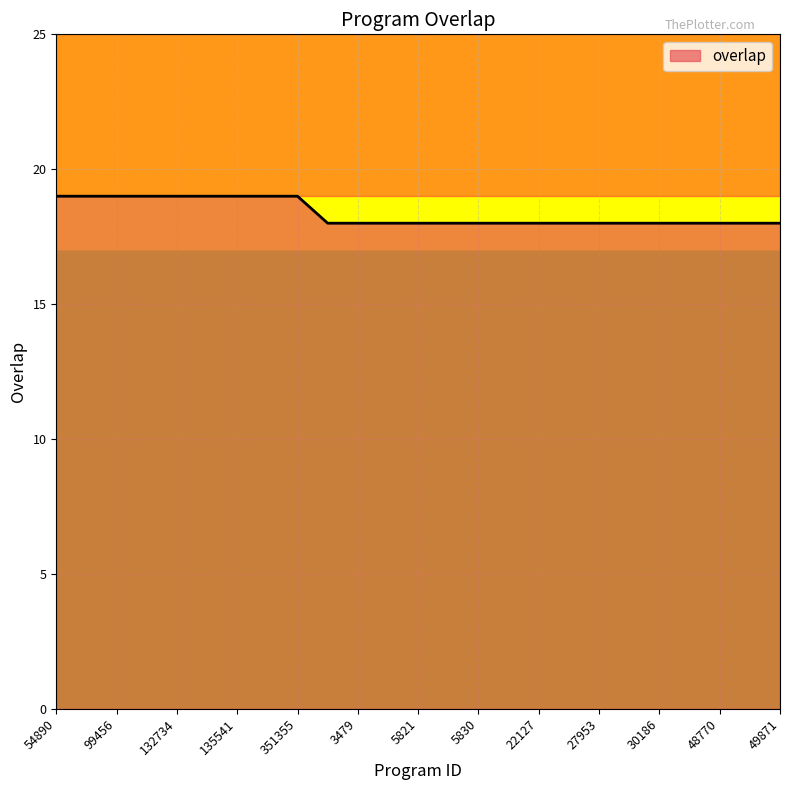

What is the maximum value shown in the chart?

19